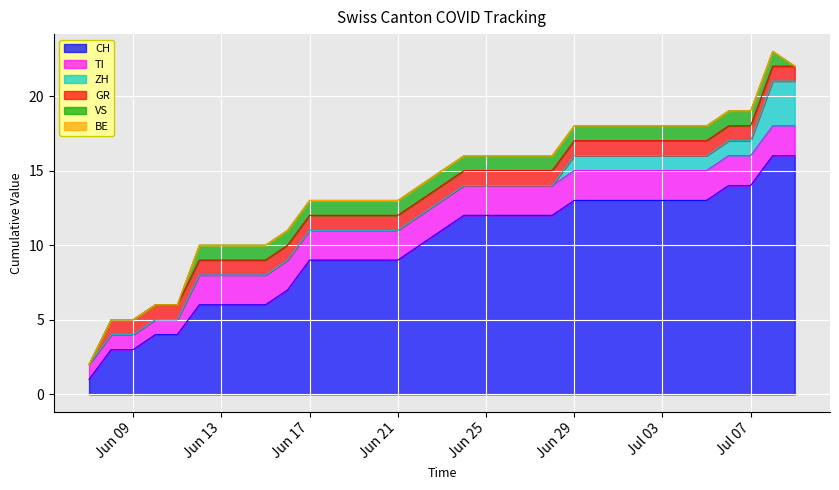

How many values in GR are above zero?

32